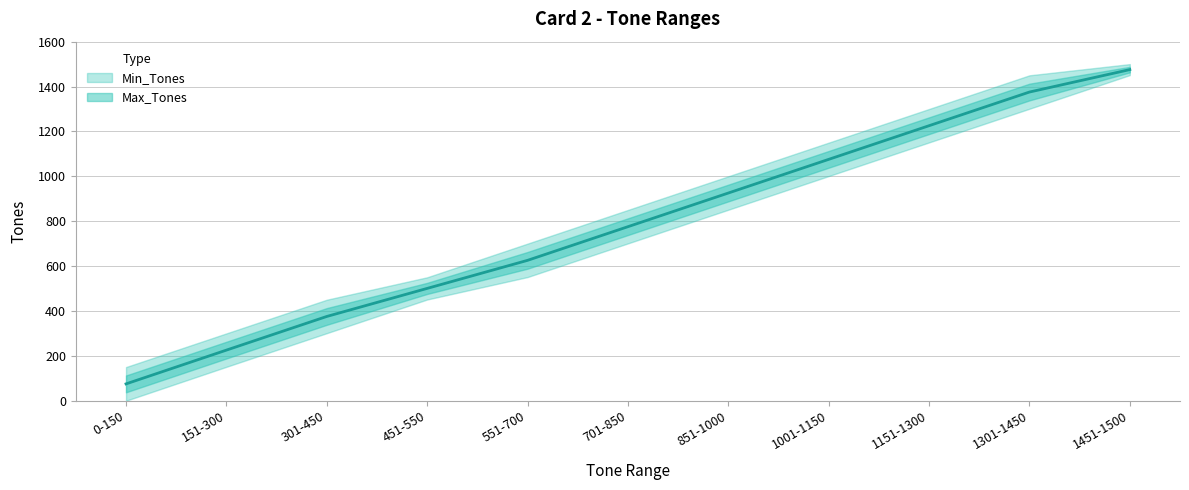

What is the smallest value displayed?

75.0